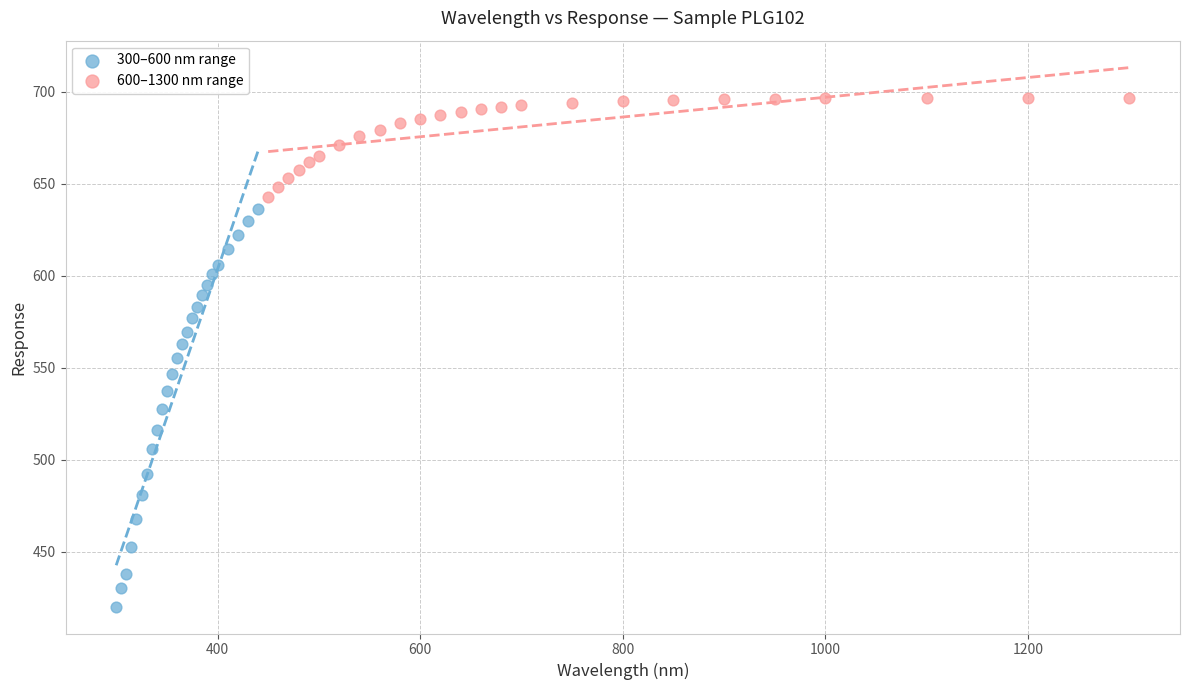

Which series contains the lowest Y value?

300–600 nm range